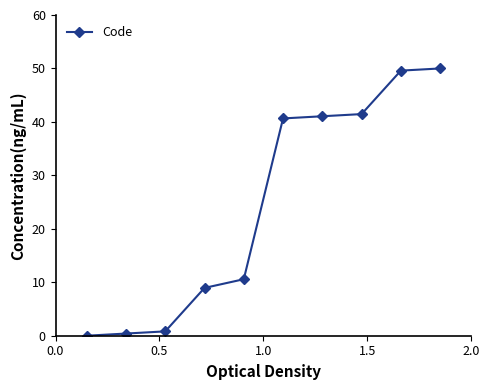

Reading right to left, what are all the values shown in this chart?

50.0	49.6	41.5	41.1	40.7	10.6	8.9	0.8	0.4	0.0